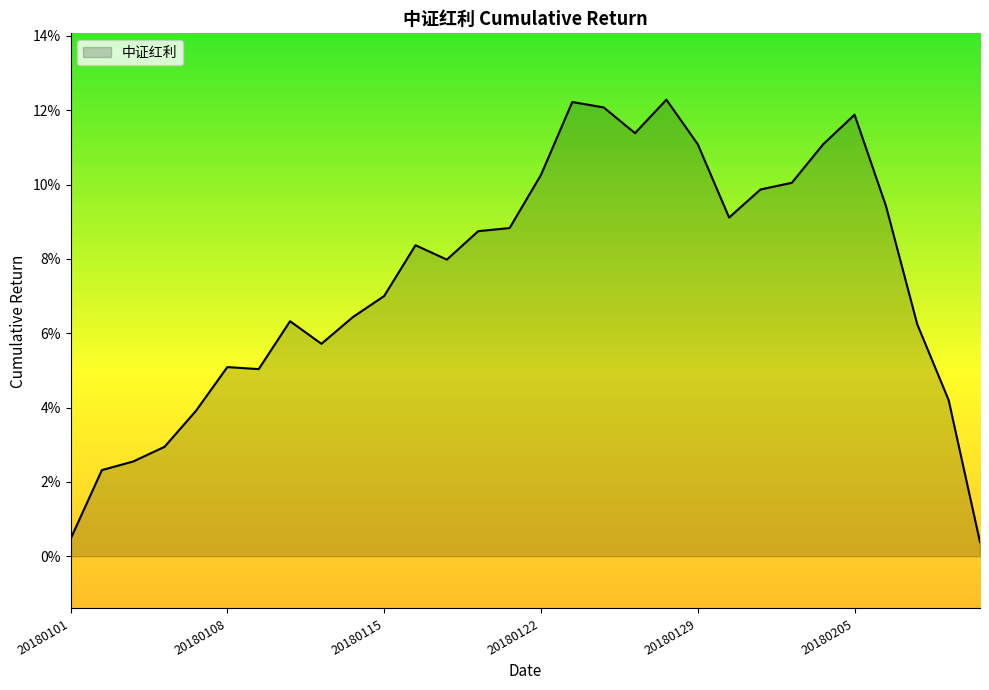

How many points are lower than both their immediate neighbors (excluding endpoints)?

5